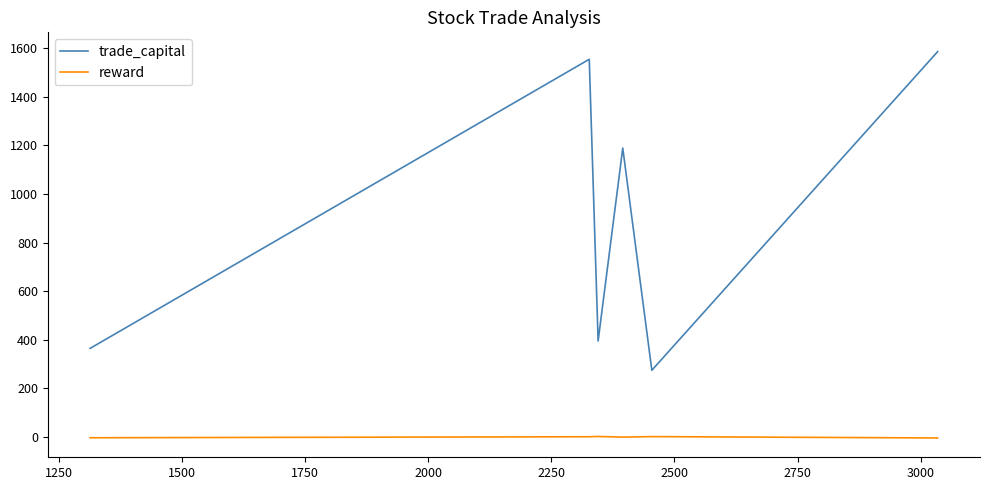

List the series in order of their peak value, highest first.

trade_capital, reward